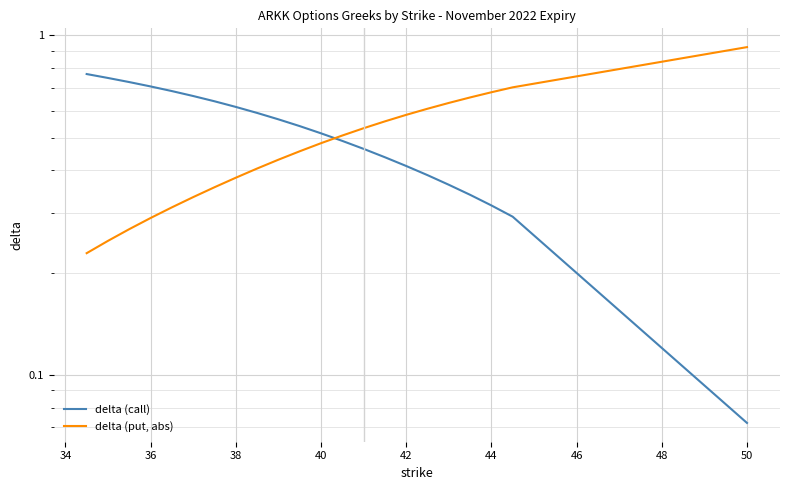

Count the delta (put, abs) values in the range 0 to 1.

22